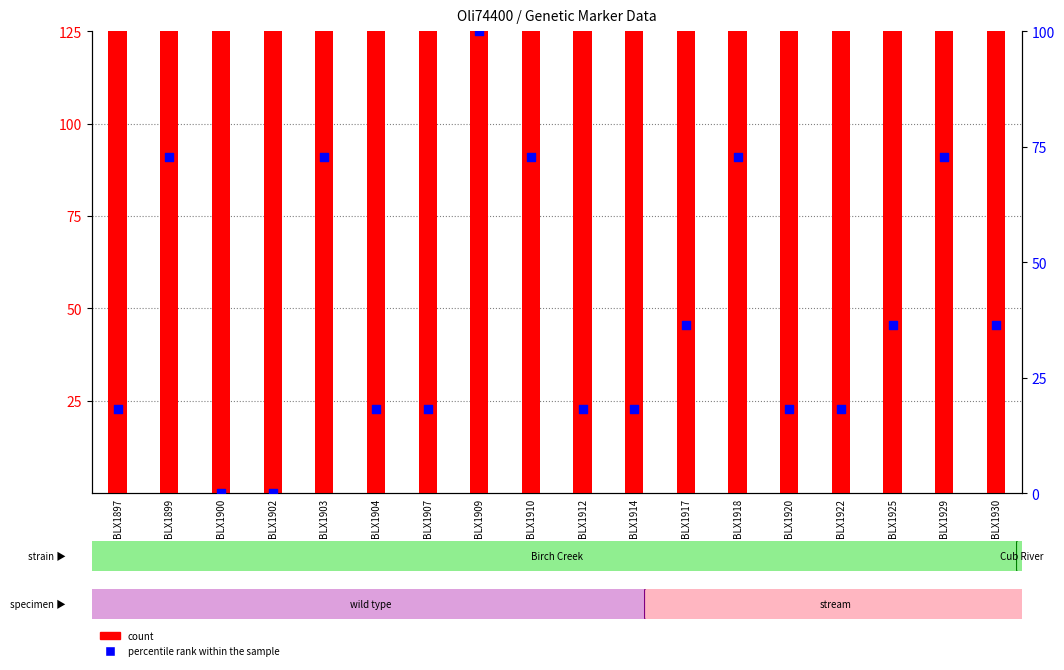

At which category is the sum across all series the highest?

BLX1909